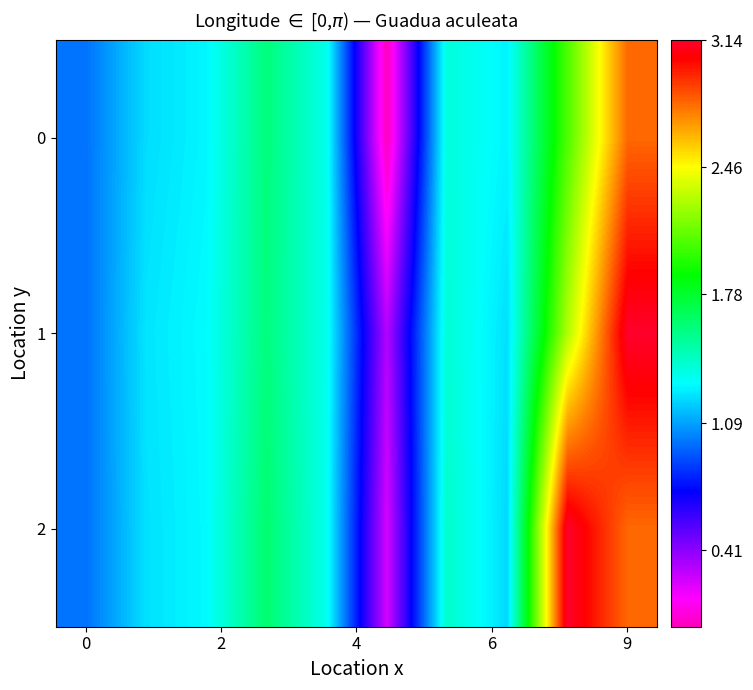

At which category is the sum across all series the highest?

9